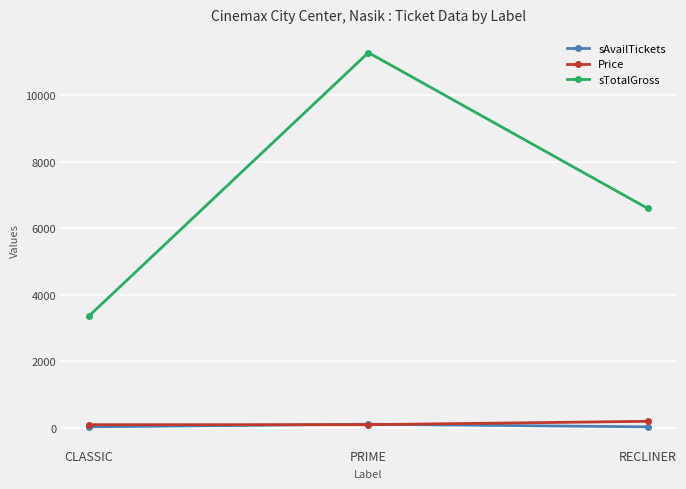

Which series changed the most between CLASSIC and RECLINER?

sTotalGross